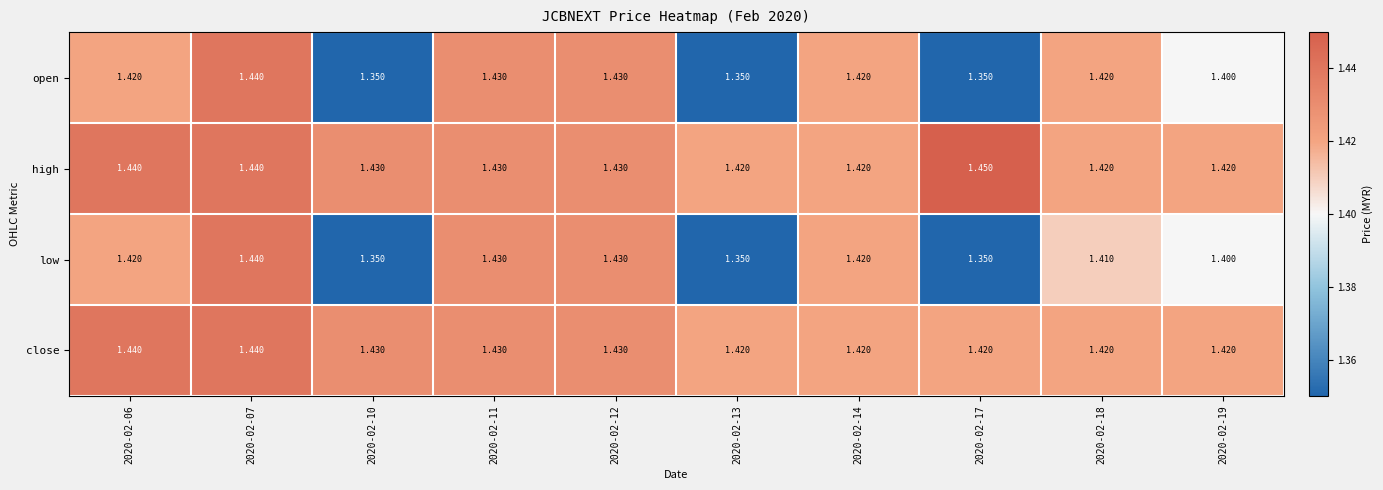

Which series has the largest total across all categories?

high